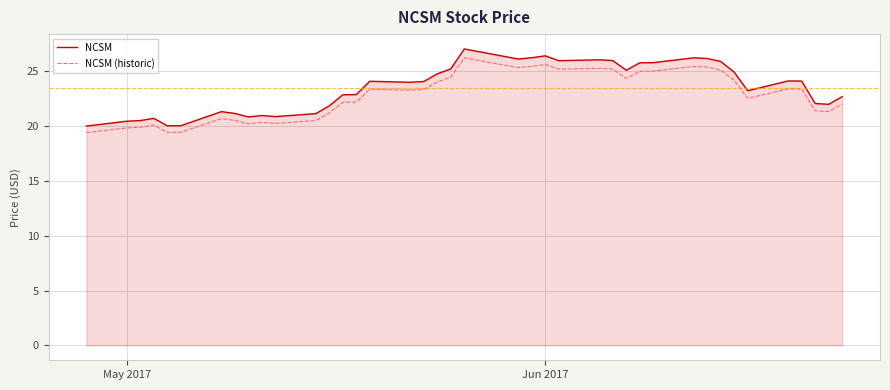

What is the lowest value of the NCSM (historic) series?

19.4